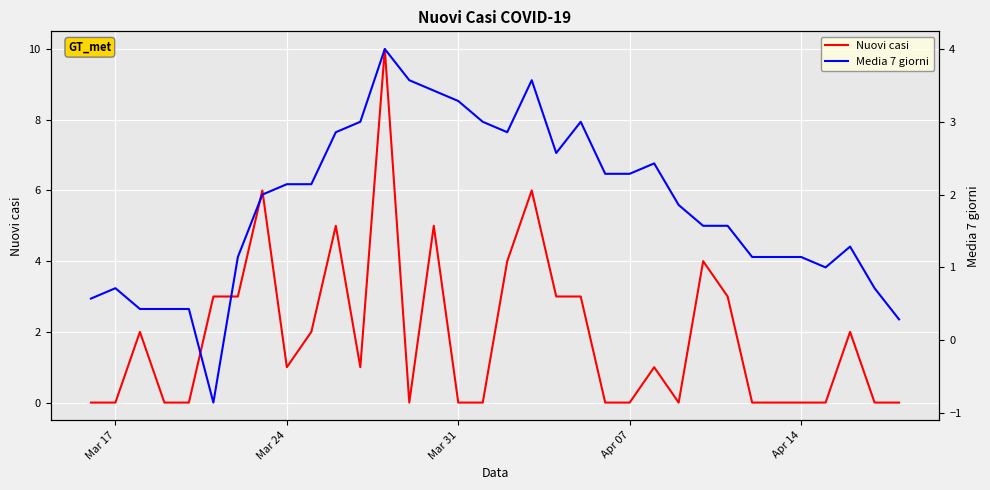

True or false: Media 7 giorni has more than 0 points higher than both neighbors.

True